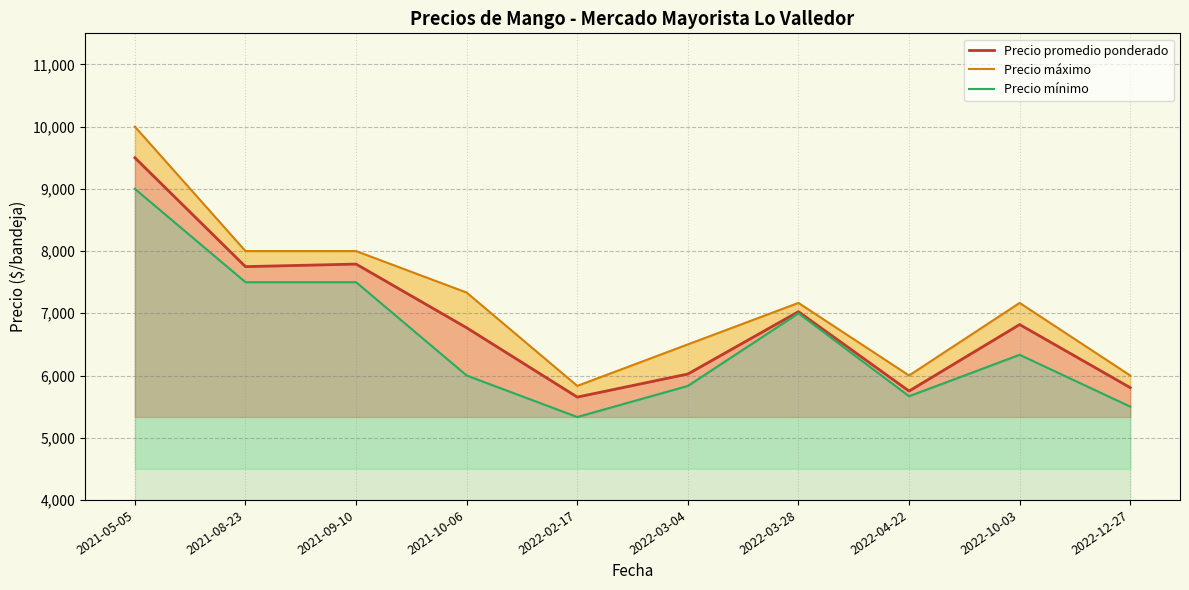

Reading right to left, transcribe all the data shown in this chart.

Precio promedio ponderado: 5805	6819	5750	7026	6024	5653	6767	7791	7750	9500
Precio máximo: 6000	7167	6000	7167	6500	5833	7333	8000	8000	10000
Precio mínimo: 5500	6333	5667	7000	5833	5333	6000	7500	7500	9000